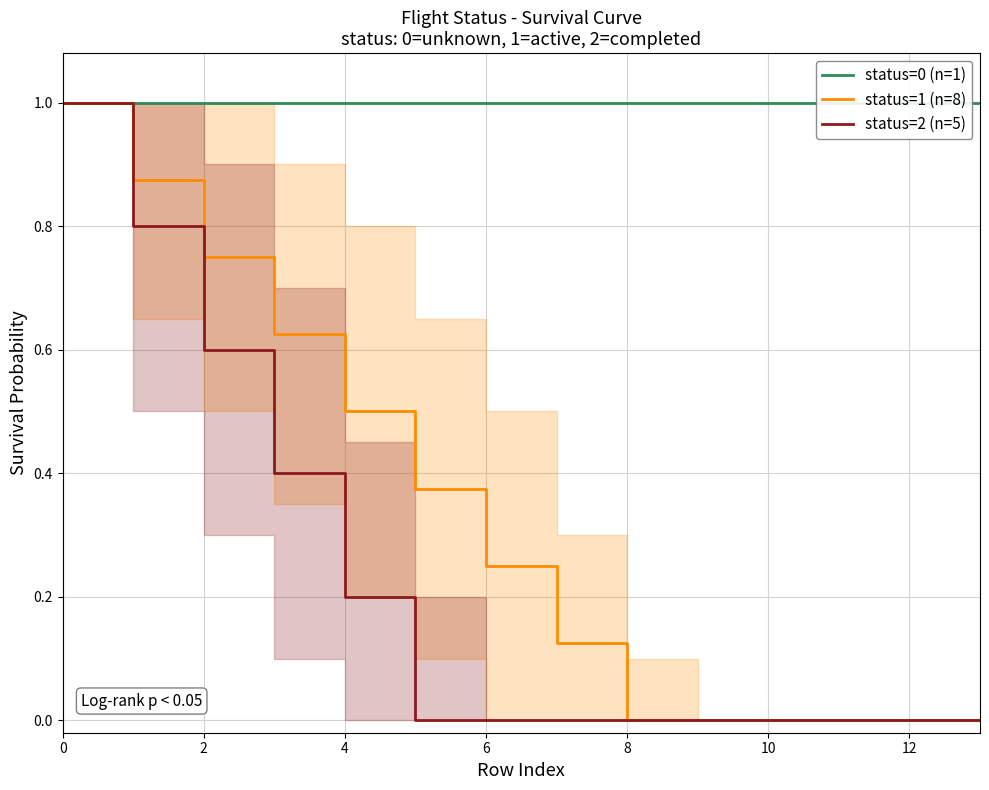

What is the highest value of the status=2 (n=5) series?

1.0